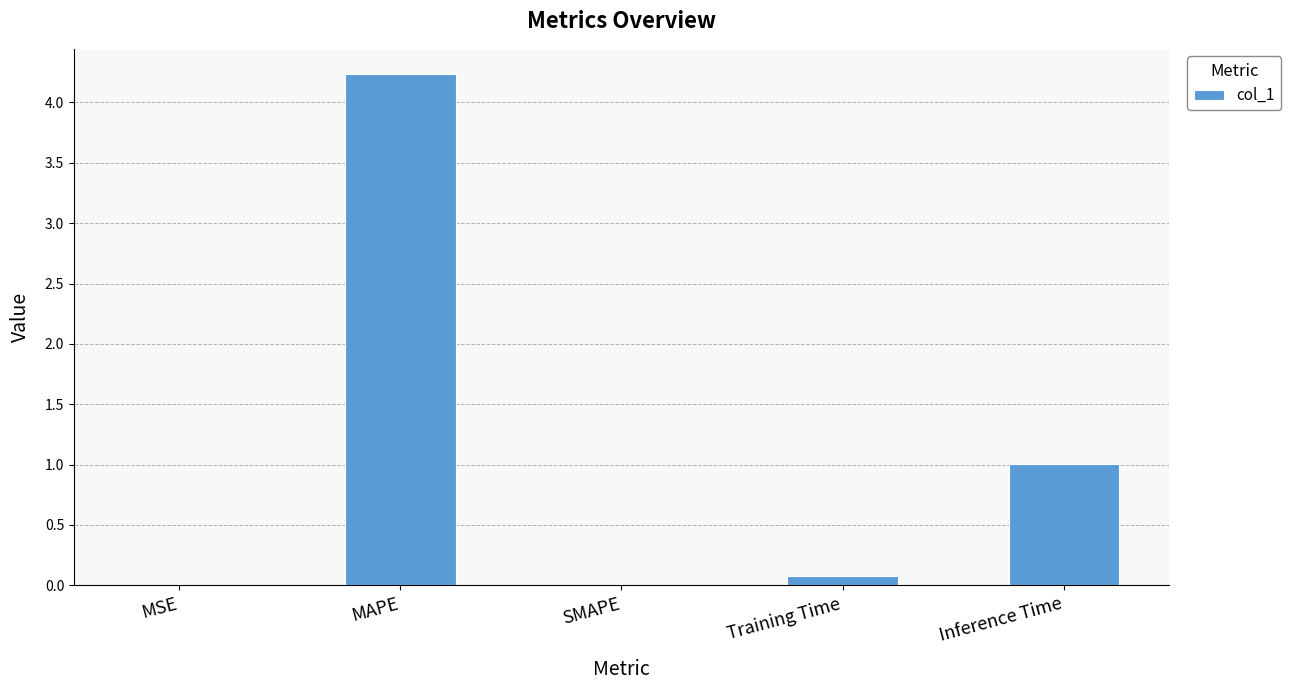

What is the change in value from MAPE to Inference Time?

-3.2